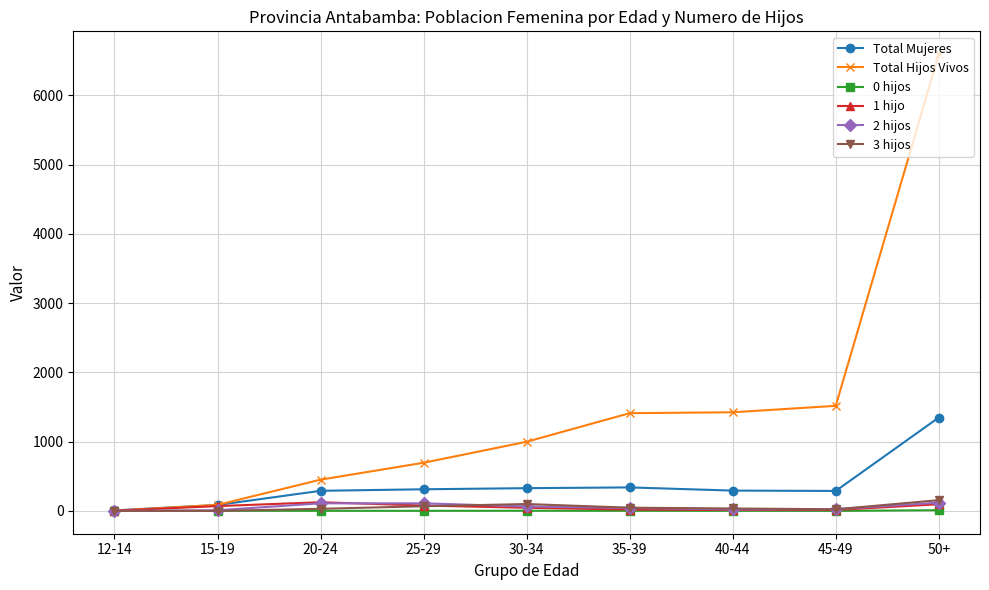

Count the number of data series in this chart.

6